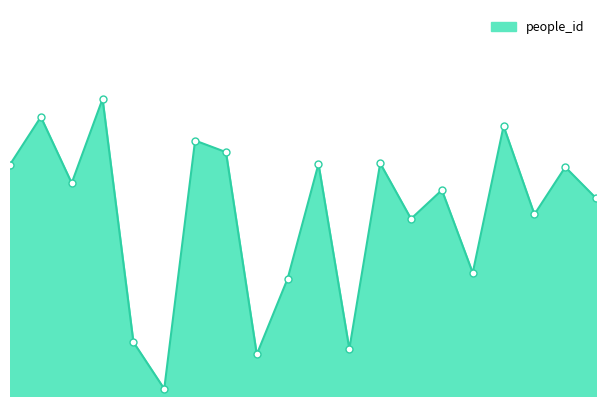

Reading left to right, list all the values displayed in this chart.

307086	370270	282487	394096	71519	9442	338951	323588	55172	155684	307910	62286	308792	235101	273220	163378	358152	241011	303749	262344